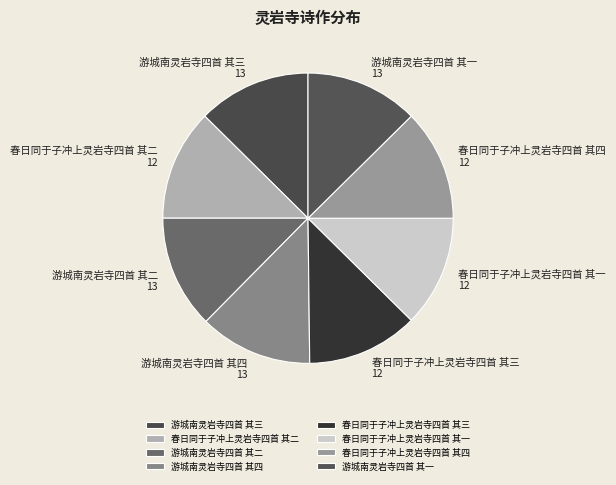

Is there a majority slice in this chart?

No